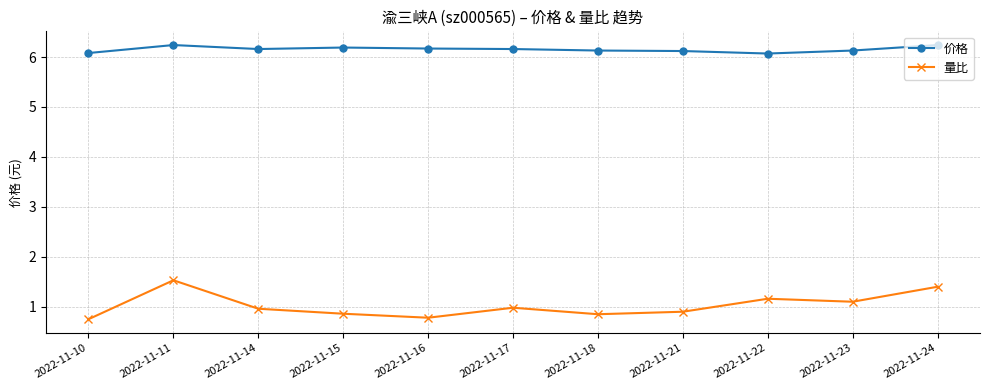

At how many categories does at least one series exceed 3?

11